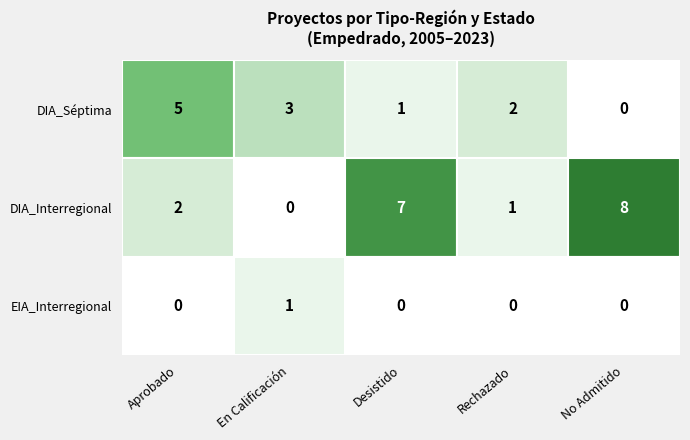

What is the maximum value shown in the chart?

8